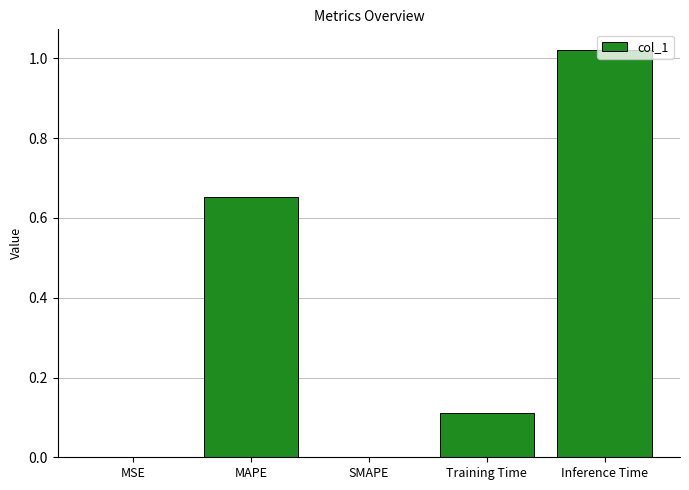

What is the sum of all values?

1.8